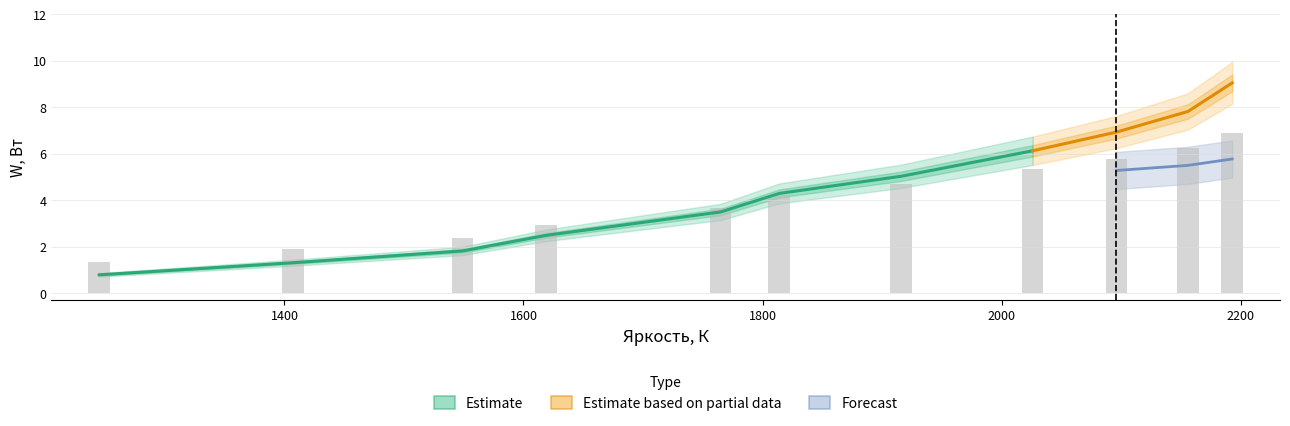

Where is W, Вт nearest to the value 4?

1814